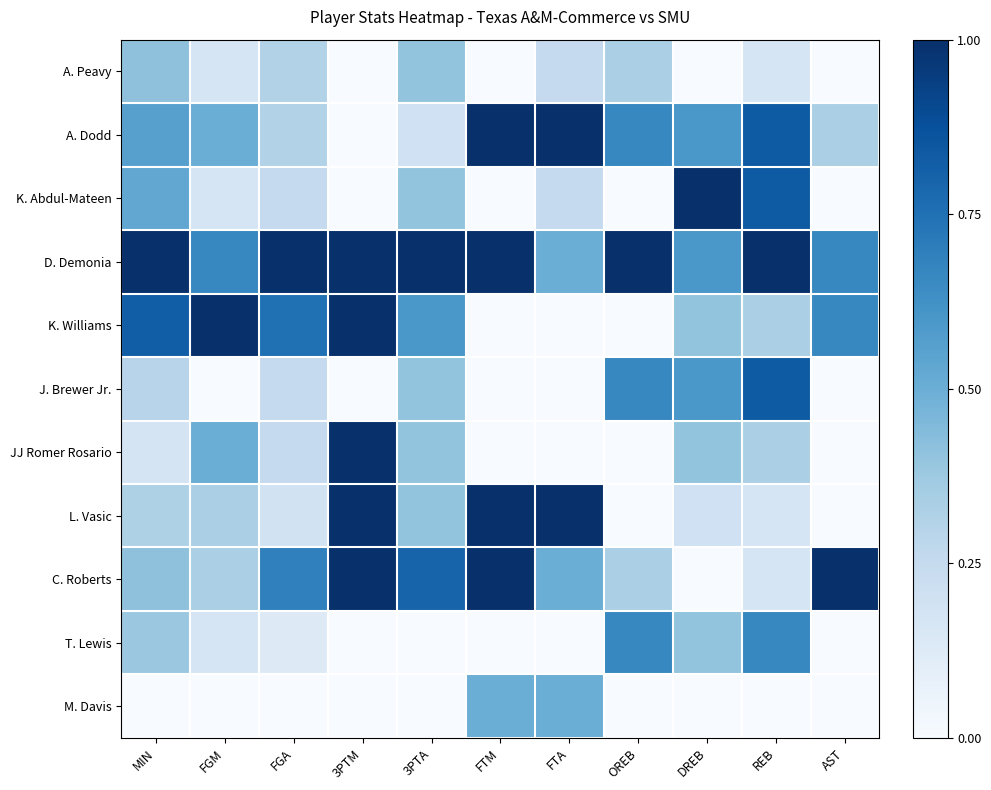

At which category does the chart reach its peak across all series?

FTM